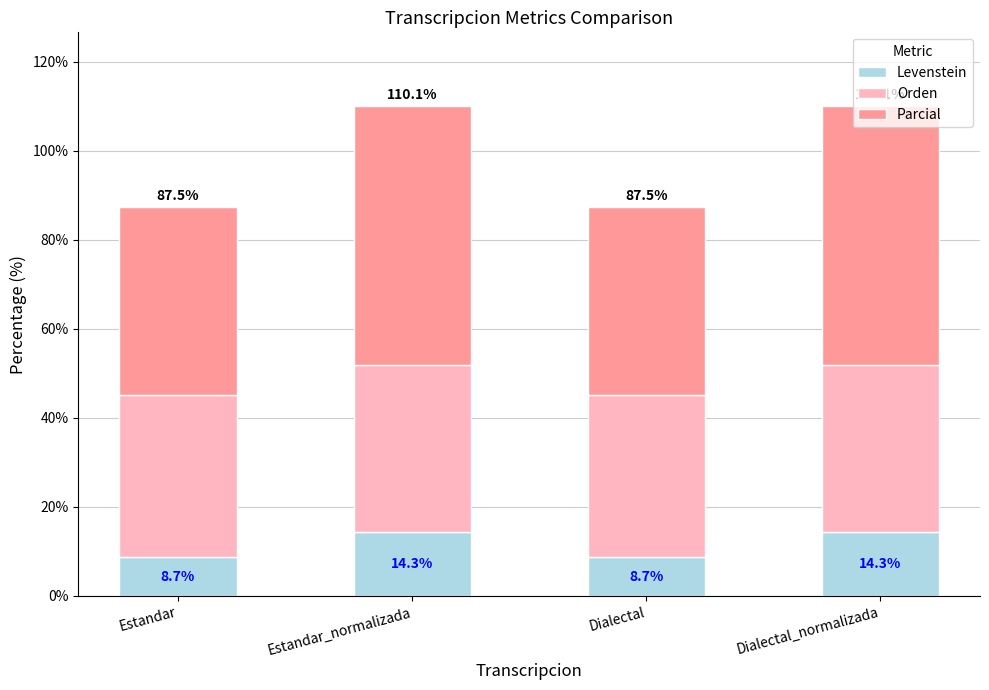

What is the difference between the second highest and minimum values in the Levenstein series?

5.6